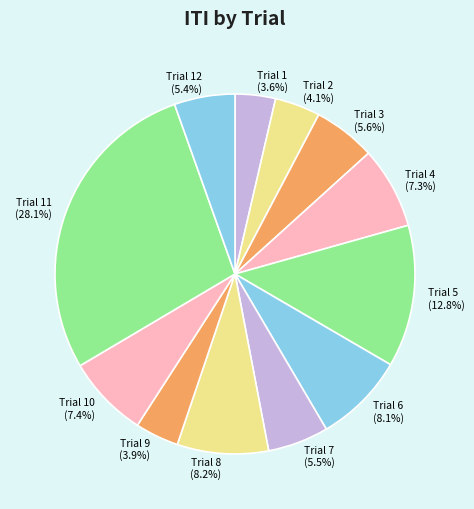

True or false: Trial 11 accounts for 19% of the total.

False